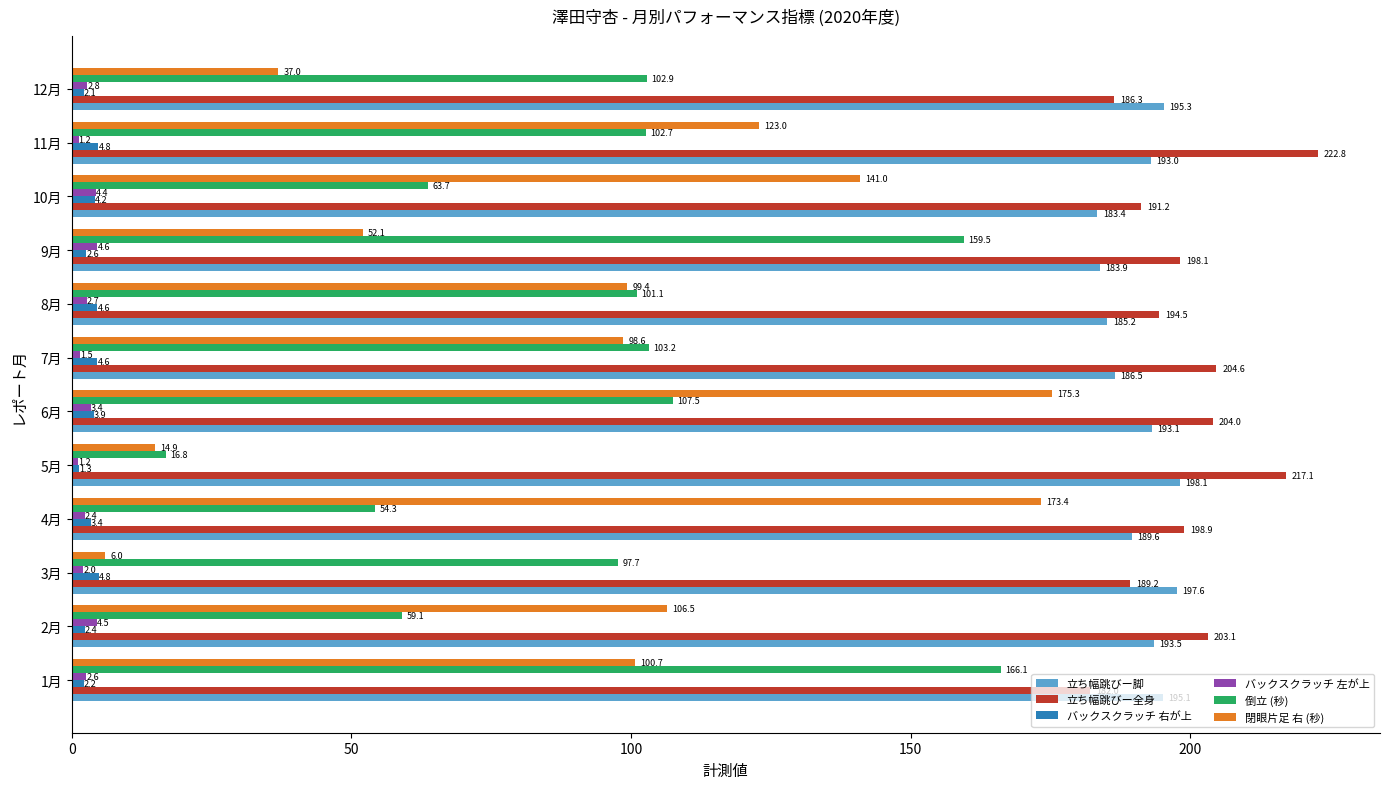

What is the difference between the highest and lowest values at 11月?

221.6